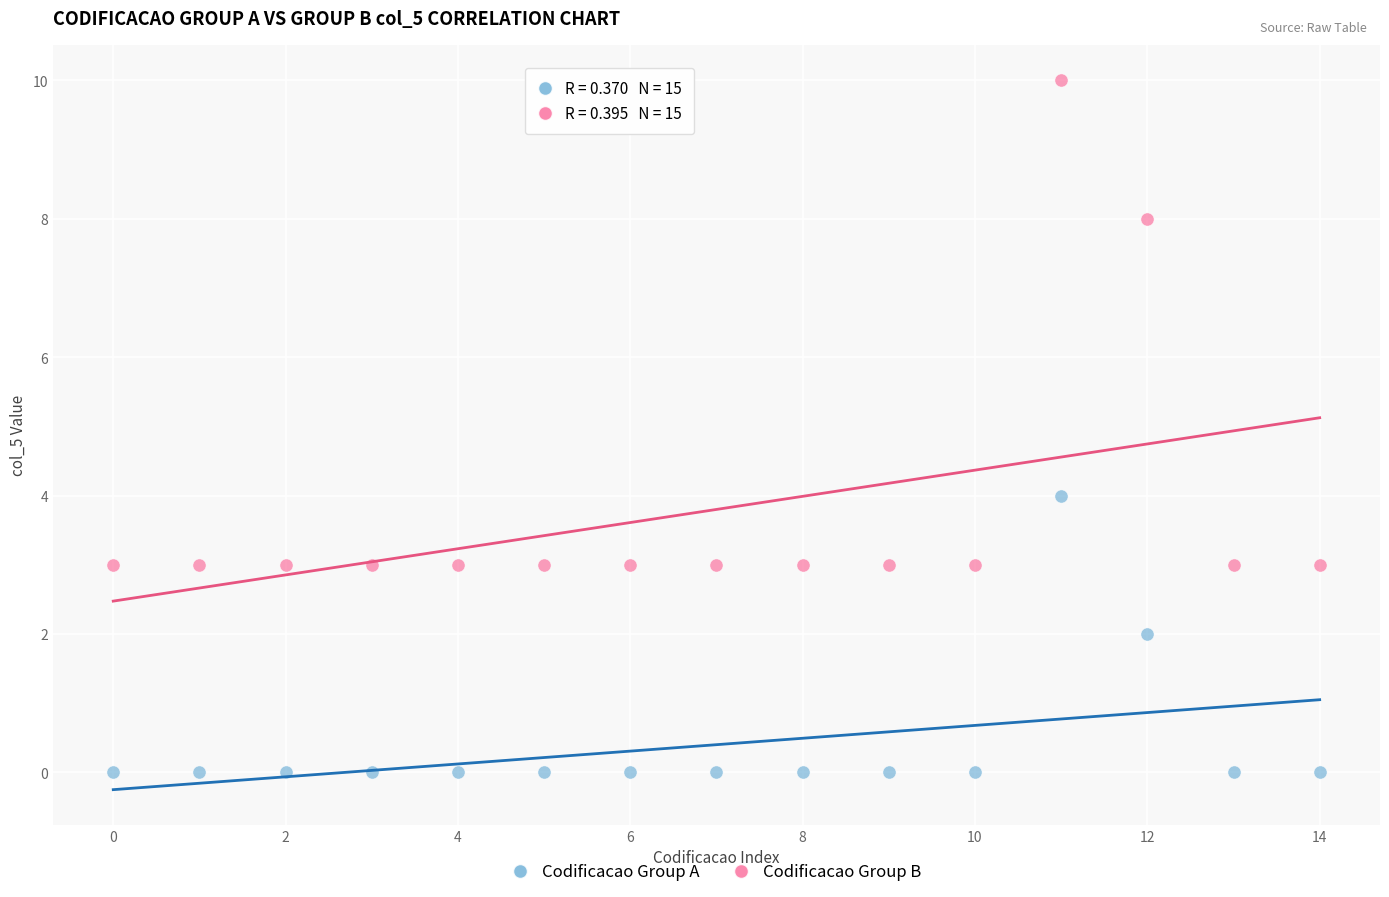

Which series contains the highest Y value?

Codificacao Group B